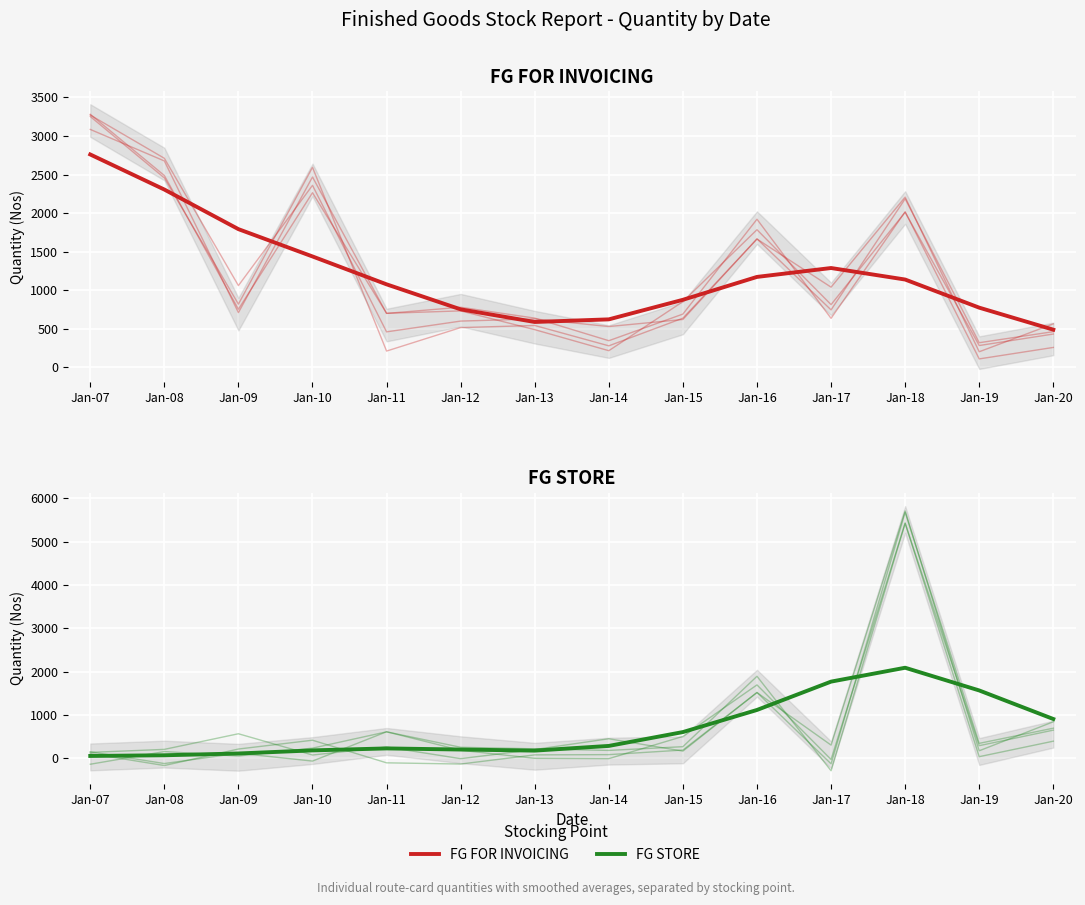

Rank the series by their average value, from lowest to highest.

FG STORE, FG FOR INVOICING